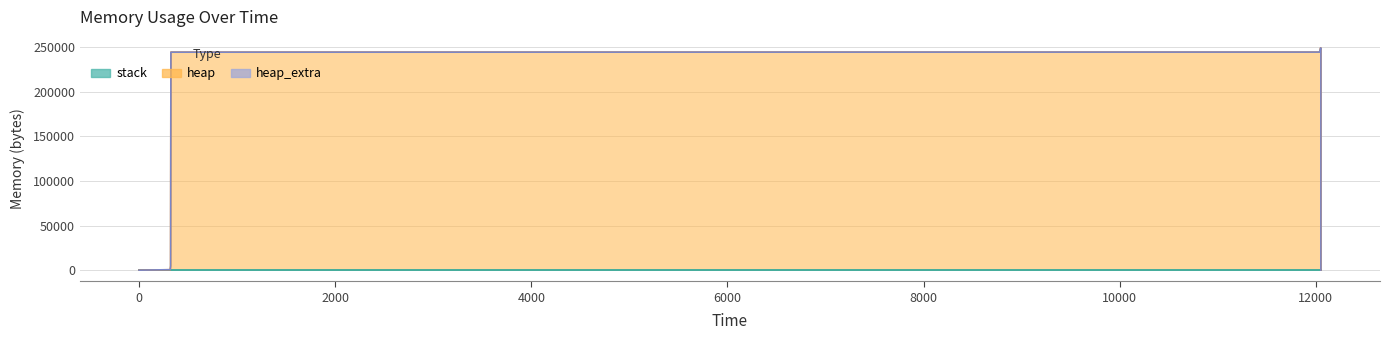

The stack series shows 0 at 12052. True or false?

True